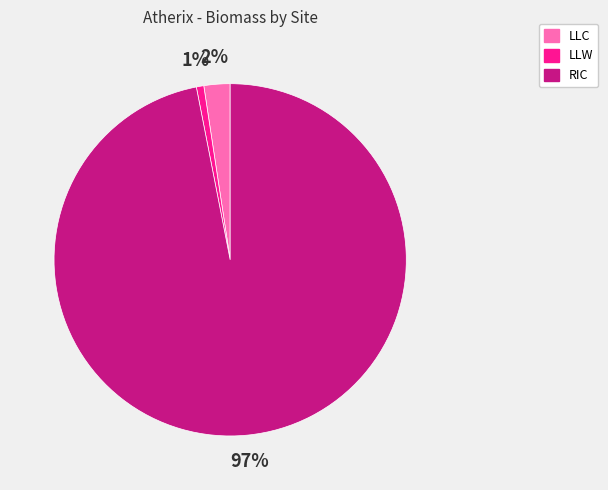

To the nearest percent, what is the average slice percentage?

33%